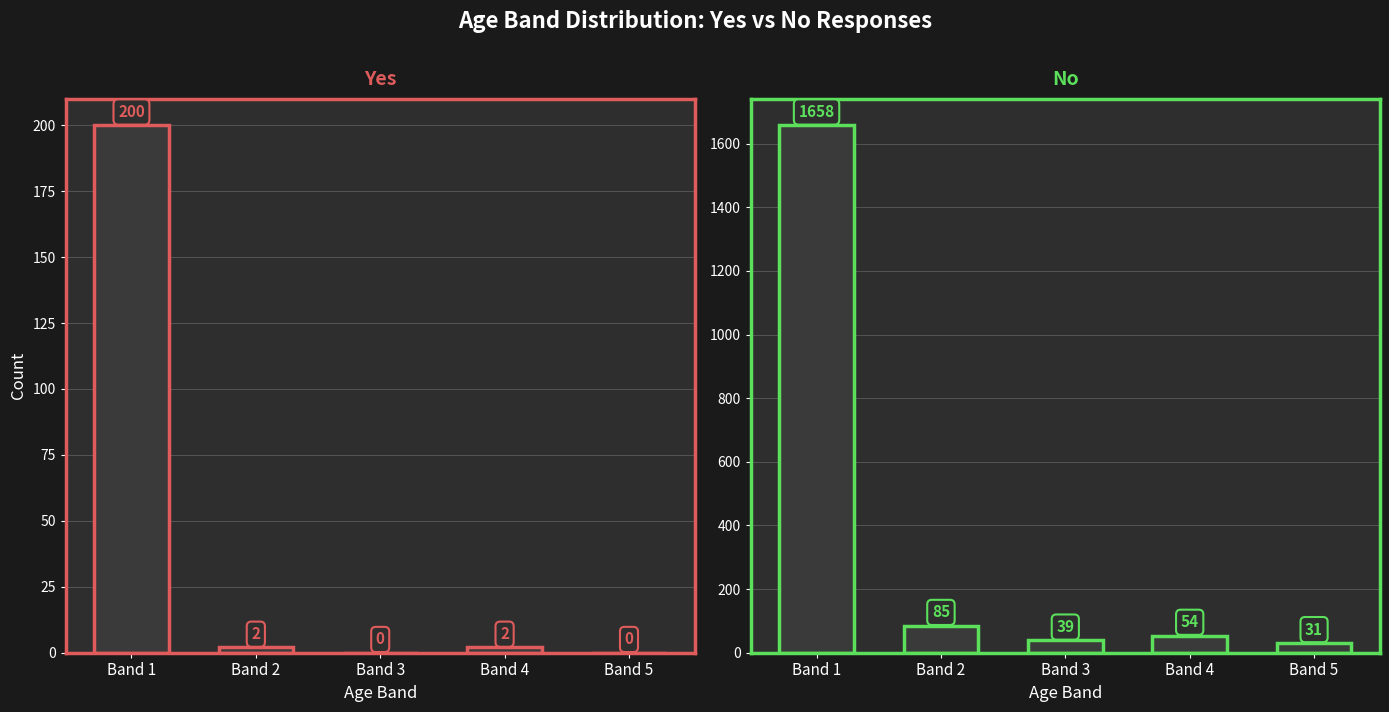

Where does the Yes series first go above 2?

Band 1